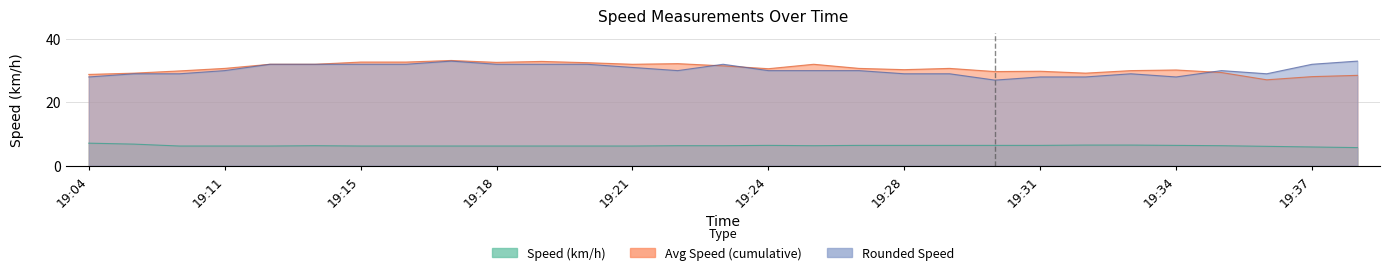

Read the Avg Speed (cumulative) value at 19:27.

30.7